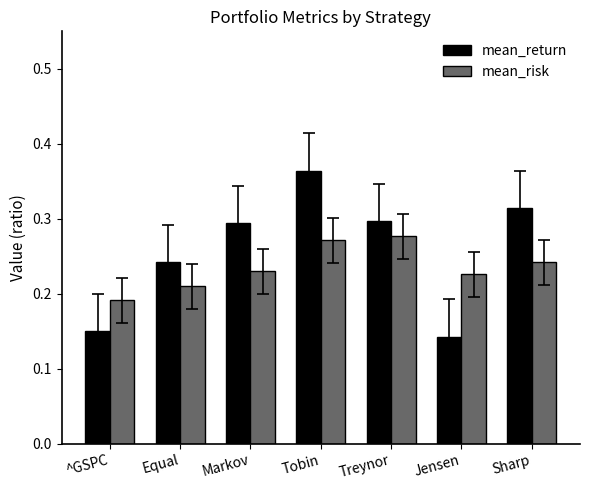

Does the chart contain any negative values?

No